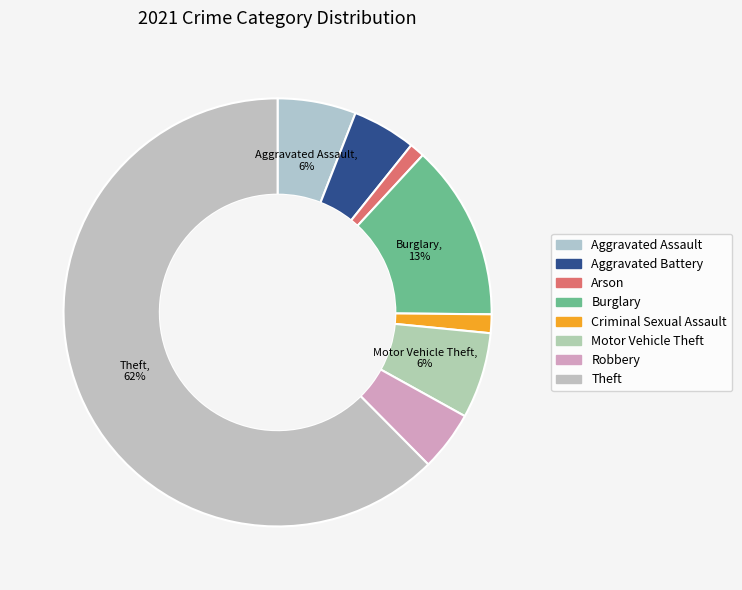

To the nearest percent, what is the average slice percentage?

12%